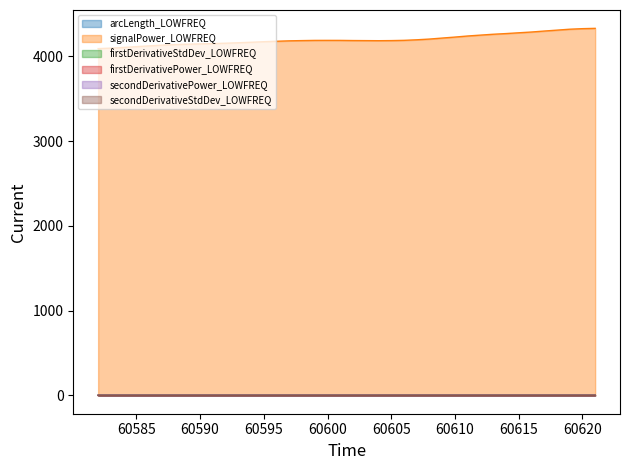

Reading right to left, extract all data points from this chart.

arcLength_LOWFREQ: 60621=1.1	60620=1.0	60619=1.0	60618=1.0	60617=1.0	60616=1.0	60615=1.0	60614=1.0	60613=1.0	60612=1.0	60611=1.0	60610=1.0	60609=1.1	60608=1.1	60607=1.1	60606=1.0	60605=1.0	60604=1.0	60603=1.0	60602=1.0	60601=1.0	60600=1.0	60599=1.0	60598=1.0	60597=1.0	60596=1.0	60595=1.0	60594=1.0	60593=1.0	60592=1.0	60591=1.0	60590=1.0	60589=1.0	60588=1.0	60587=1.0	60586=1.0	60585=1.0	60584=1.0	60583=1.0	60582=1.0
signalPower_LOWFREQ: 60621=4330.2	60620=4326.4	60619=4319.9	60618=4309.0	60617=4298.3	60616=4286.8	60615=4277.8	60614=4268.4	60613=4260.5	60612=4250.3	60611=4239.9	60610=4227.2	60609=4215.6	60608=4203.7	60607=4195.1	60606=4188.6	60605=4185.7	60604=4184.5	60603=4185.4	60602=4186.3	60601=4188.0	60600=4188.2	60599=4188.0	60598=4185.7	60597=4182.9	60596=4177.9	60595=4172.4	60594=4166.0	60593=4160.2	60592=4154.8	60591=4150.5	60590=4146.9	60589=4143.2	60588=4138.4	60587=4131.7	60586=4123.4	60585=4114.1	60584=4104.7	60583=4096.6	60582=4091.1
firstDerivativeStdDev_LOWFREQ: 60621=0.3	60620=0.3	60619=0.3	60618=0.3	60617=0.3	60616=0.3	60615=0.3	60614=0.3	60613=0.3	60612=0.3	60611=0.3	60610=0.3	60609=0.3	60608=0.3	60607=0.3	60606=0.3	60605=0.3	60604=0.3	60603=0.3	60602=0.3	60601=0.3	60600=0.3	60599=0.3	60598=0.3	60597=0.3	60596=0.3	60595=0.2	60594=0.2	60593=0.3	60592=0.3	60591=0.3	60590=0.3	60589=0.3	60588=0.3	60587=0.2	60586=0.2	60585=0.2	60584=0.3	60583=0.3	60582=0.3
firstDerivativePower_LOWFREQ: 60621=0.1	60620=0.1	60619=0.1	60618=0.1	60617=0.1	60616=0.1	60615=0.1	60614=0.1	60613=0.1	60612=0.1	60611=0.1	60610=0.1	60609=0.1	60608=0.1	60607=0.1	60606=0.1	60605=0.1	60604=0.1	60603=0.1	60602=0.1	60601=0.1	60600=0.1	60599=0.1	60598=0.1	60597=0.1	60596=0.1	60595=0.1	60594=0.1	60593=0.1	60592=0.1	60591=0.1	60590=0.1	60589=0.1	60588=0.1	60587=0.1	60586=0.1	60585=0.1	60584=0.1	60583=0.1	60582=0.1
secondDerivativePower_LOWFREQ: 60621=0.0	60620=0.0	60619=0.0	60618=0.0	60617=0.0	60616=0.0	60615=0.0	60614=0.0	60613=0.0	60612=0.0	60611=0.0	60610=0.0	60609=0.0	60608=0.0	60607=0.0	60606=0.0	60605=0.0	60604=0.0	60603=0.0	60602=0.0	60601=0.0	60600=0.0	60599=0.0	60598=0.0	60597=0.0	60596=0.0	60595=0.0	60594=0.0	60593=0.0	60592=0.0	60591=0.0	60590=0.0	60589=0.0	60588=0.0	60587=0.0	60586=0.0	60585=0.0	60584=0.0	60583=0.0	60582=0.0
secondDerivativeStdDev_LOWFREQ: 60621=0.2	60620=0.2	60619=0.1	60618=0.1	60617=0.1	60616=0.1	60615=0.1	60614=0.1	60613=0.1	60612=0.1	60611=0.1	60610=0.1	60609=0.1	60608=0.1	60607=0.1	60606=0.1	60605=0.1	60604=0.1	60603=0.1	60602=0.1	60601=0.1	60600=0.1	60599=0.1	60598=0.1	60597=0.1	60596=0.1	60595=0.1	60594=0.1	60593=0.1	60592=0.1	60591=0.1	60590=0.1	60589=0.1	60588=0.1	60587=0.1	60586=0.1	60585=0.1	60584=0.1	60583=0.1	60582=0.1